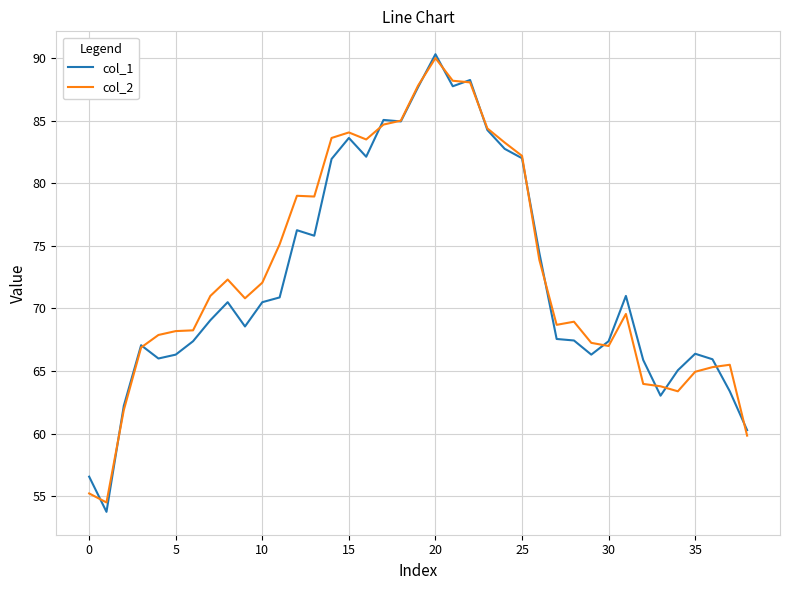

Does the chart display data point markers on the line(s)?

No